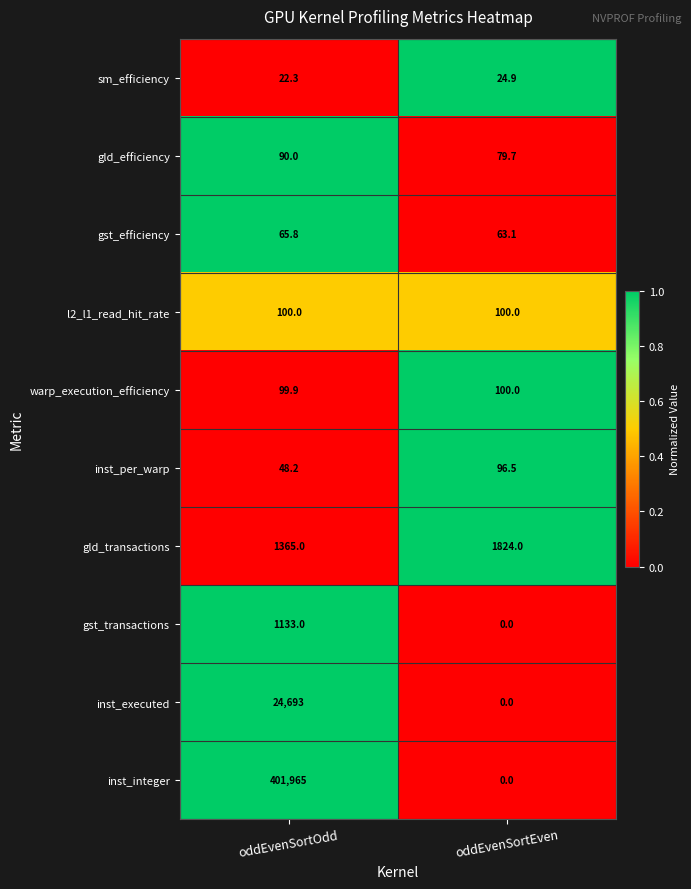

What is the difference between the highest and lowest values at oddEvenSortOdd?

401942.7